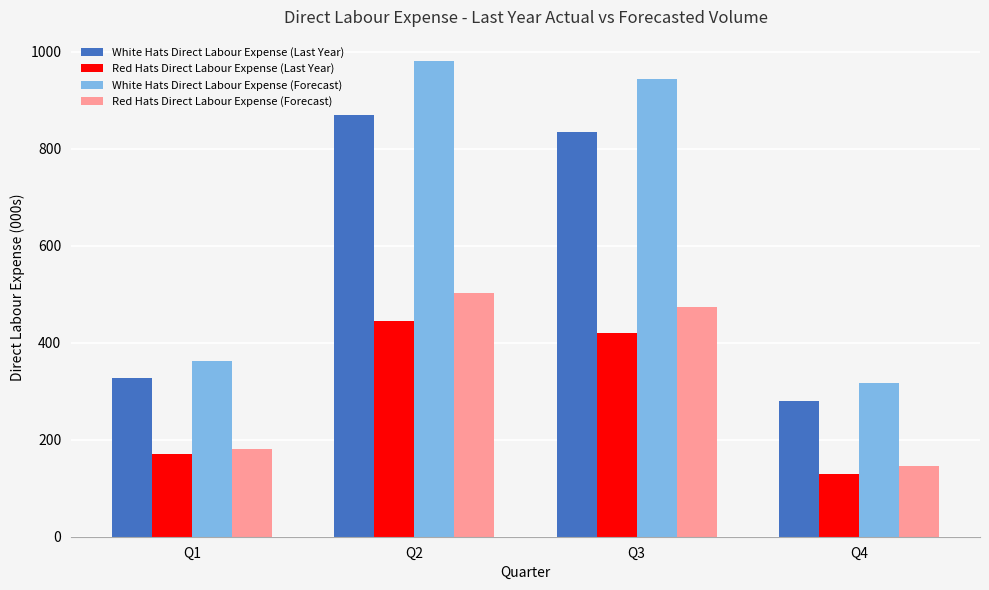

Rank the categories by Red Hats Direct Labour Expense (Forecast) value from lowest to highest.

Q4, Q1, Q3, Q2